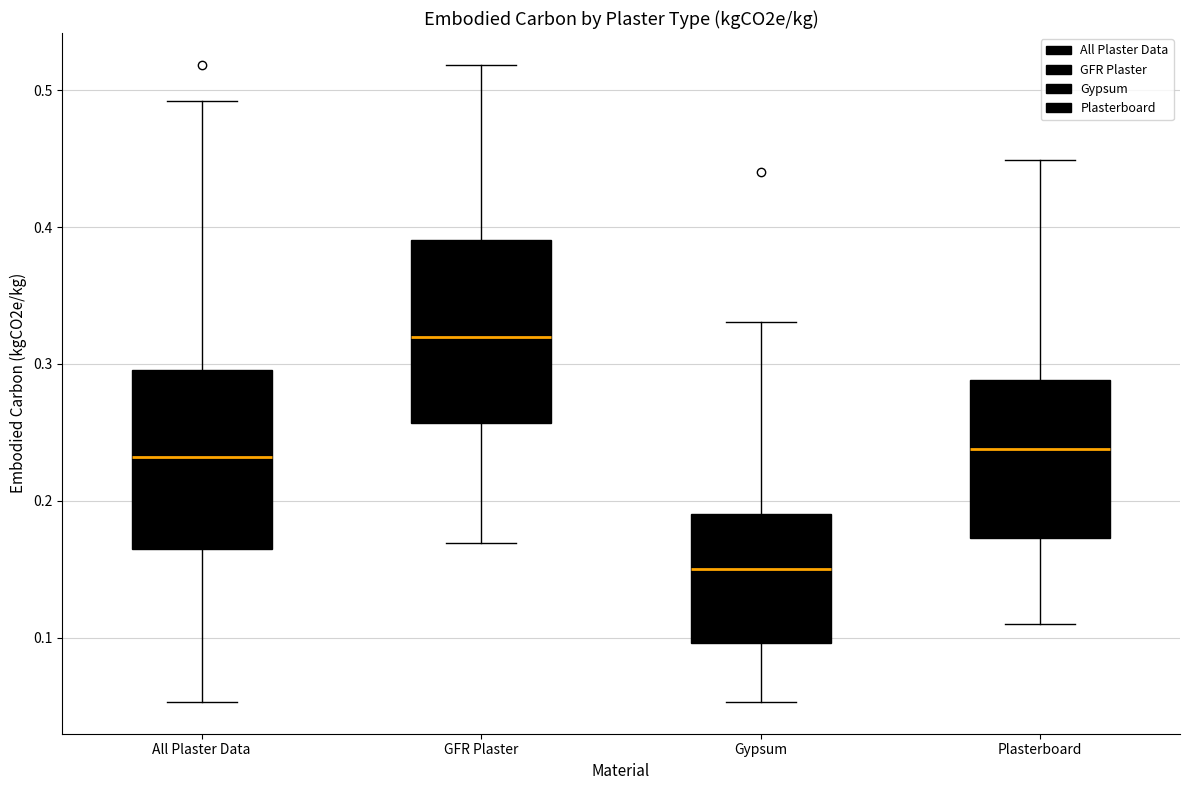

Which box has the highest median line?

GFR Plaster